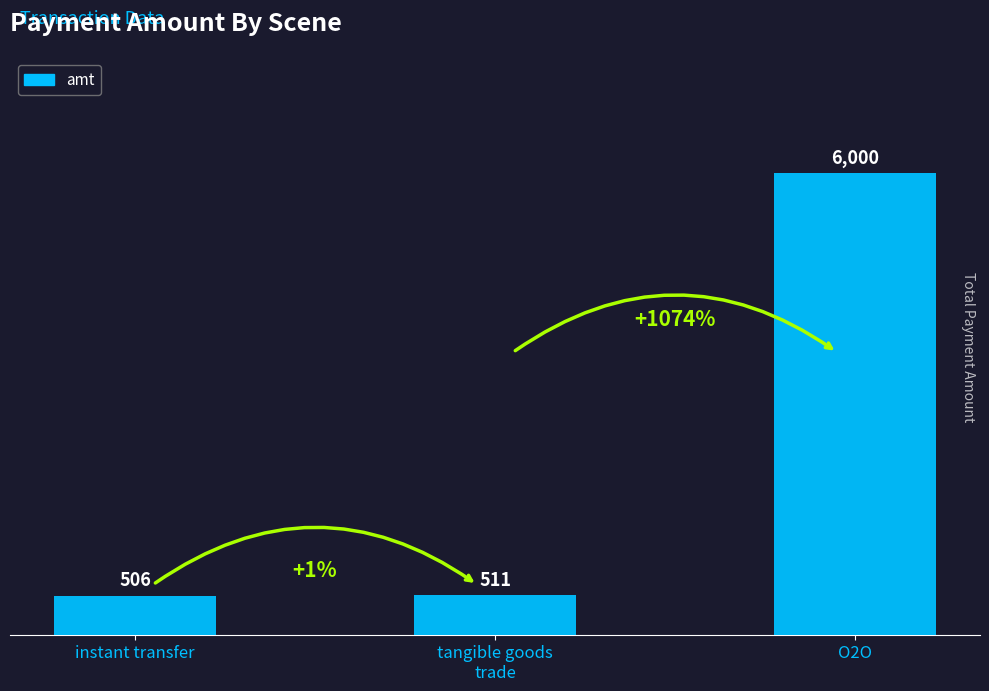

What position from the right is tangible goods
trade?

2